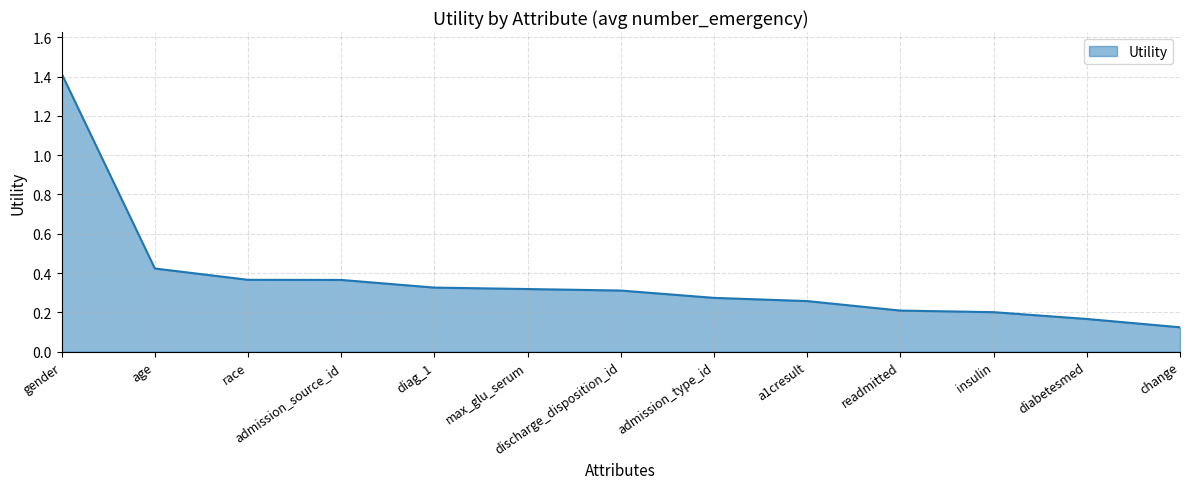

What is the difference between the maximum and minimum values?

1.3